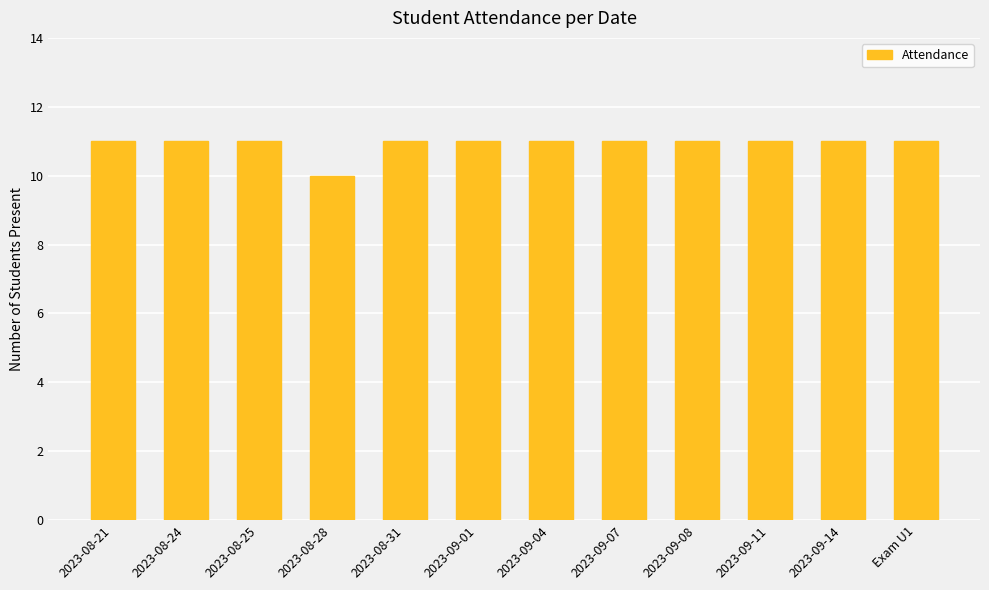

What is the value of the 11th bar from the left?

11